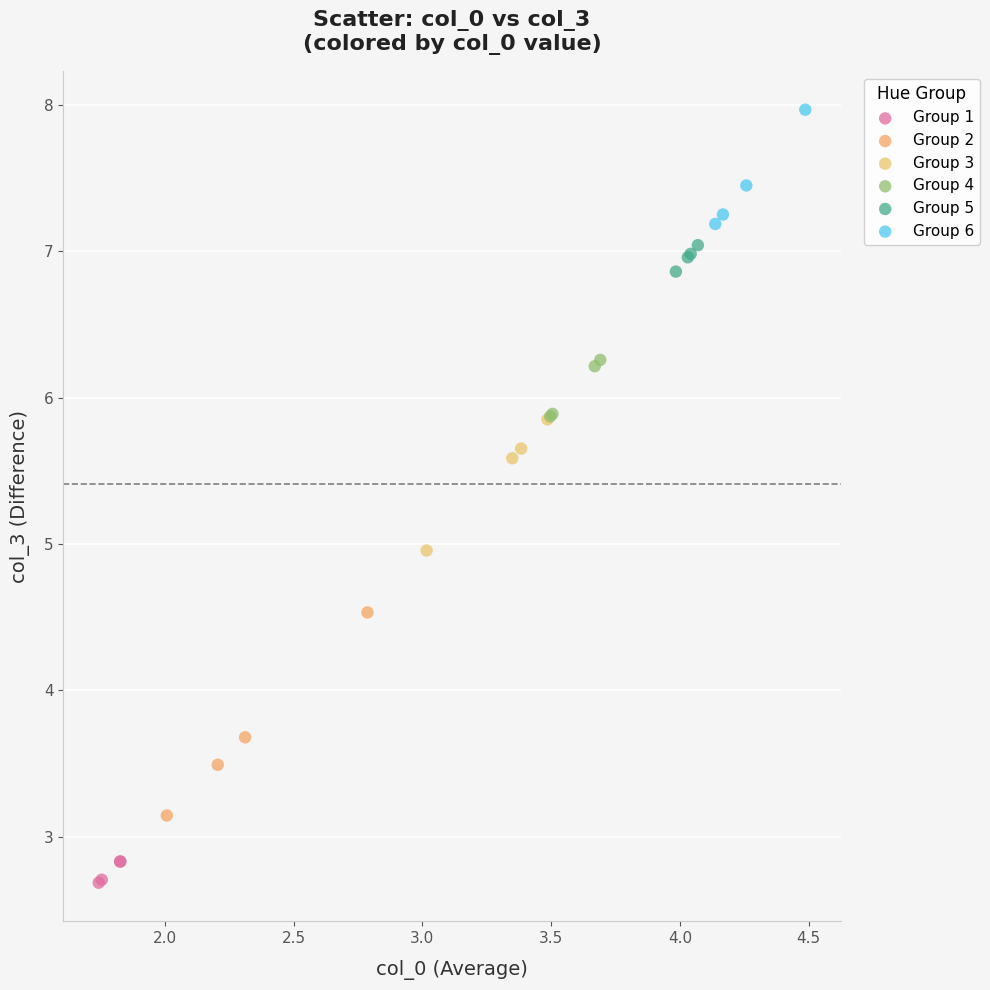

Which series contains the lowest Y value?

Group 1